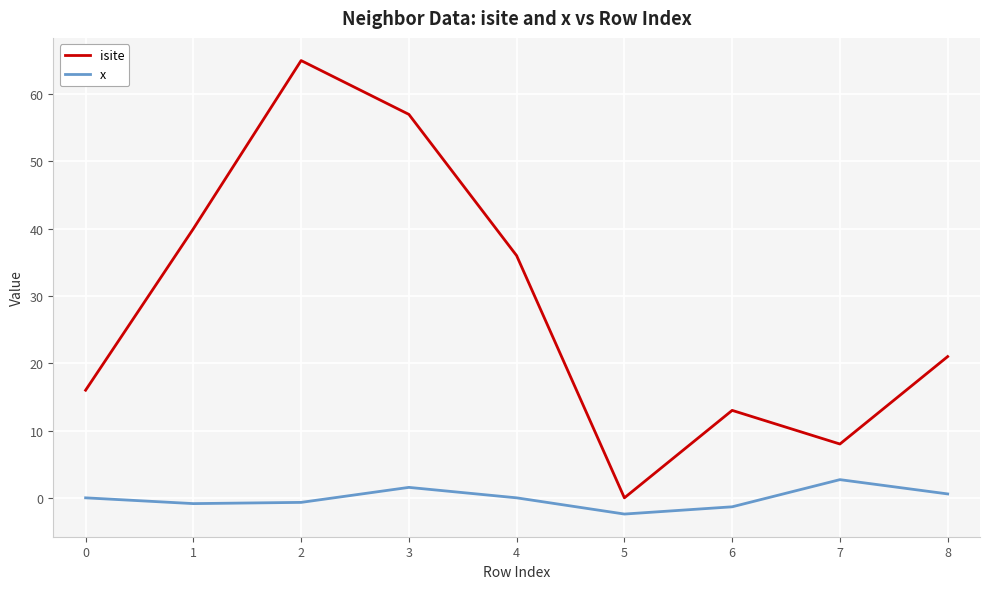

What is the spread (max minus min) of values at 6?

14.3